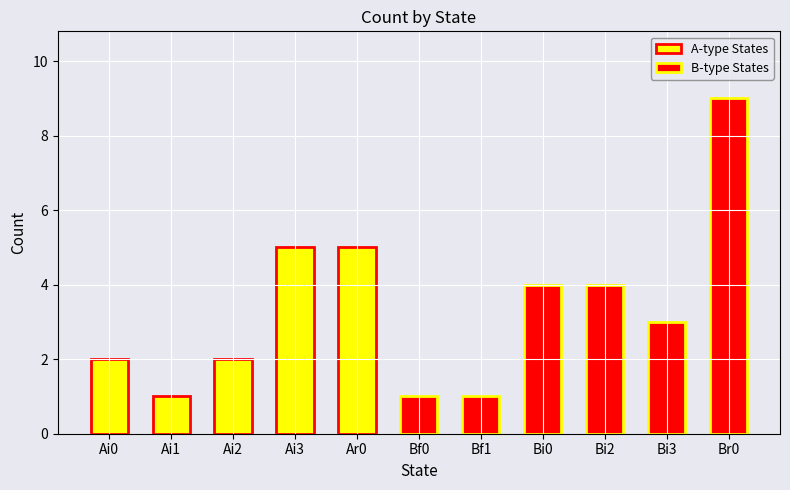

Reading right to left, what are all the values shown in this chart?

Br0=9	Bi3=3	Bi2=4	Bi0=4	Bf1=1	Bf0=1	Ar0=5	Ai3=5	Ai2=2	Ai1=1	Ai0=2